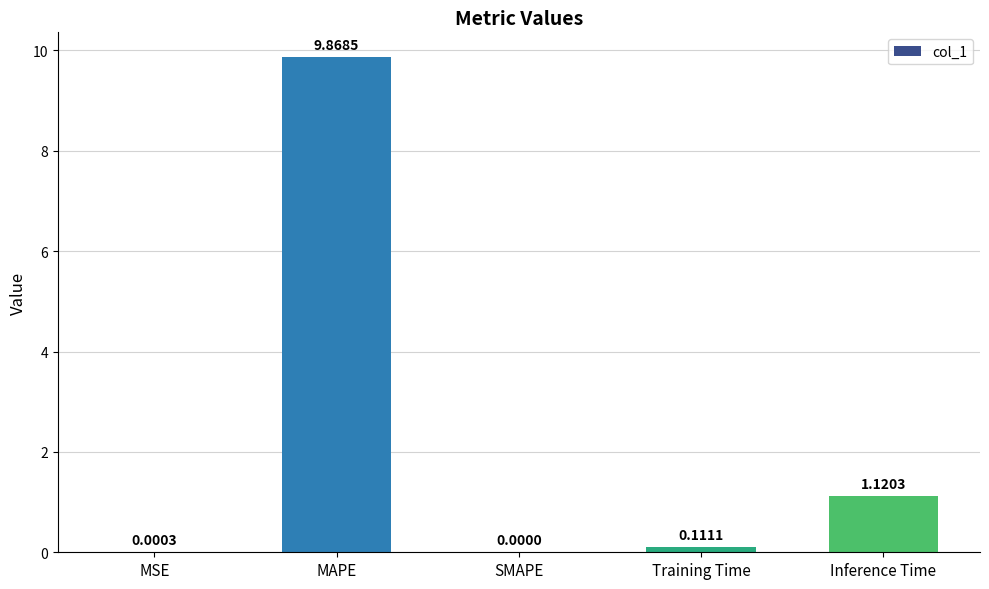

Which label corresponds to the largest value in the chart?

MAPE